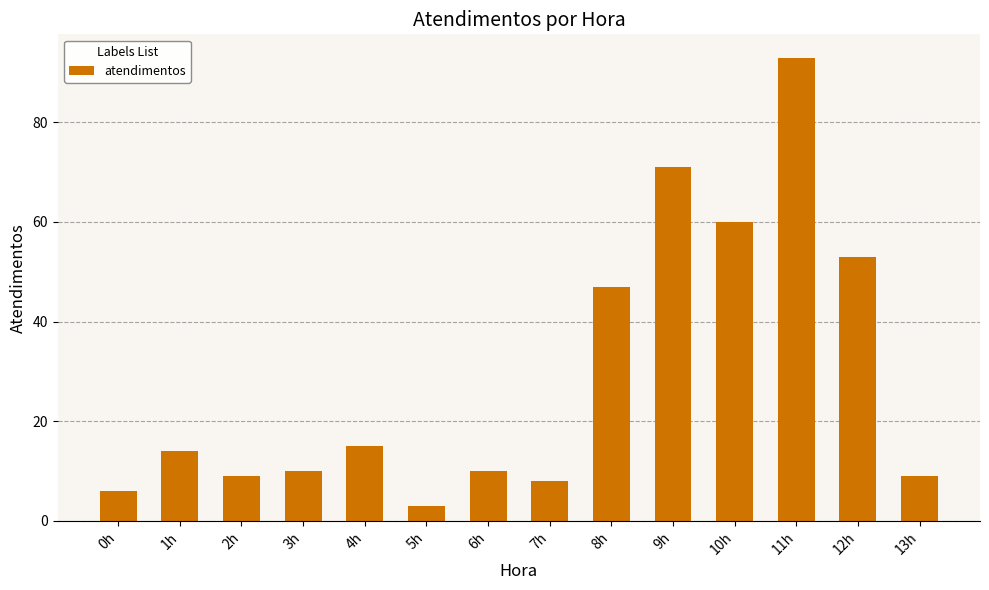

Are the bars grouped side by side (vs. stacked)?

No